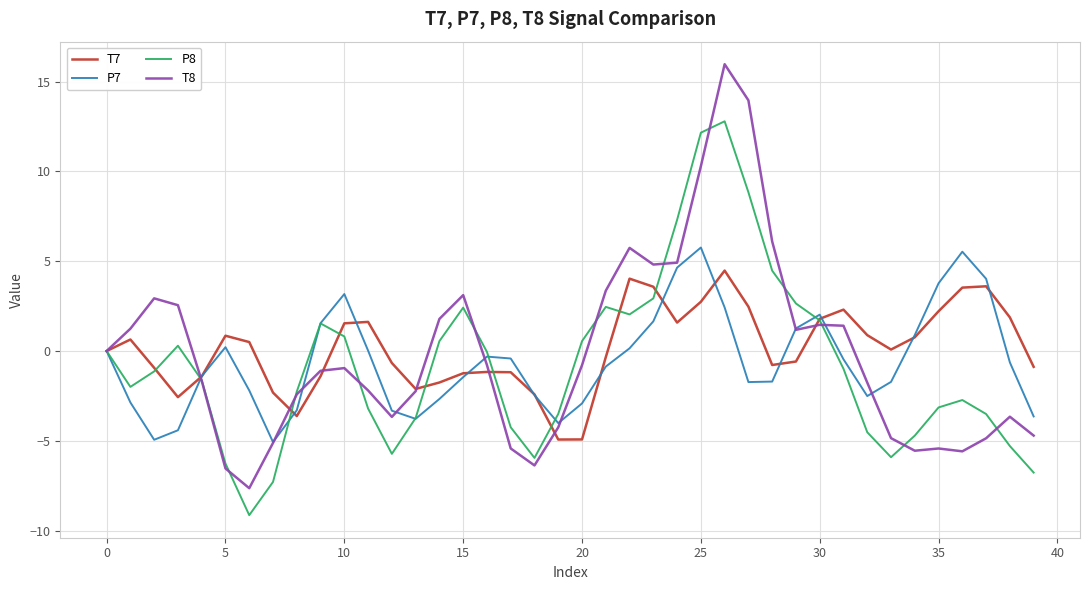

What is the minimum value for P8?

-9.1